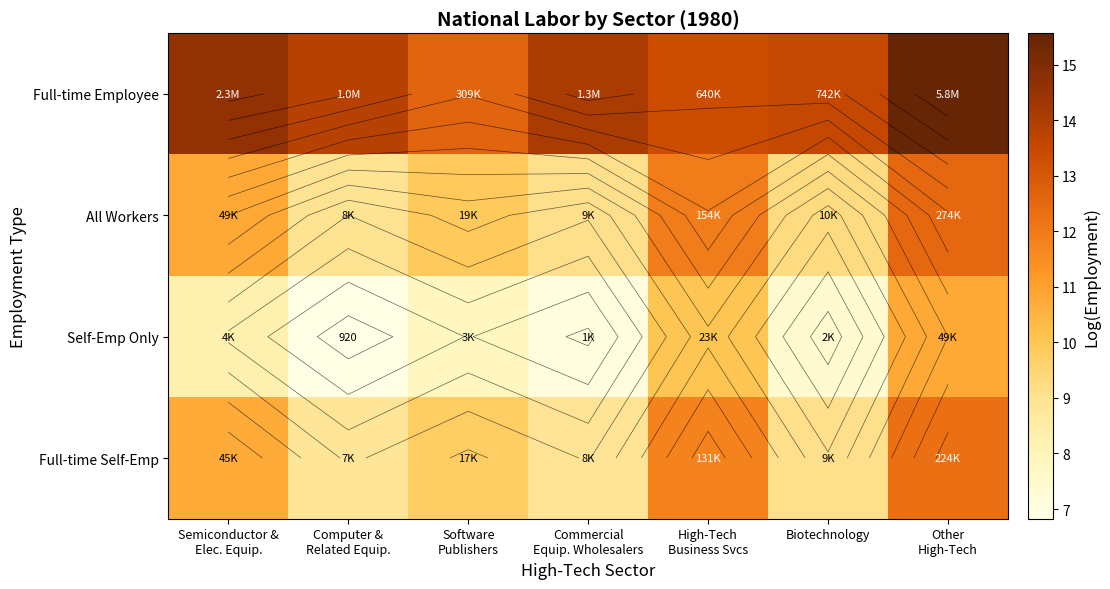

What is the difference between the maximum and second lowest values in the Full-time Self-Emp series?

3.4